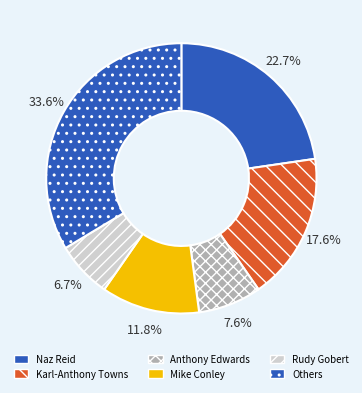

Does any single category account for the majority?

No